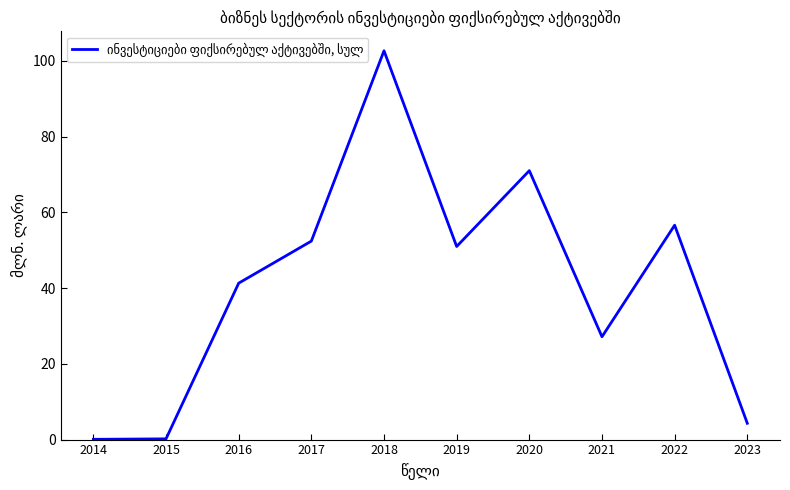

How many lines are shown in the chart?

1